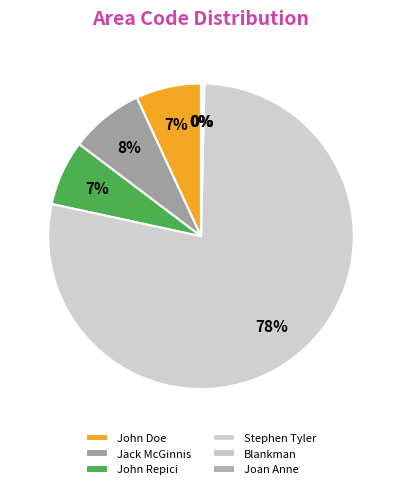

To the nearest percent, what percentage of the pie is John Doe?

7%